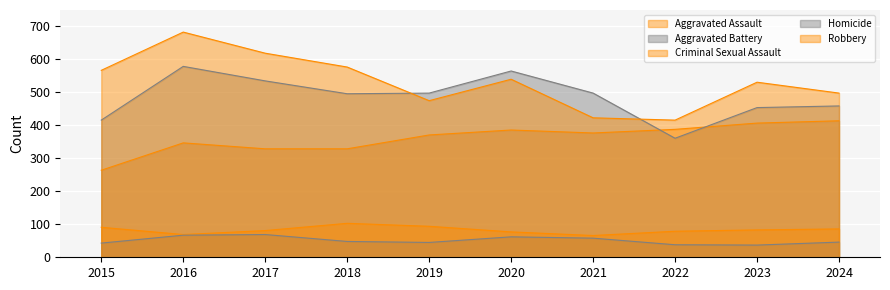

What is the sum of all Robbery values?

5329